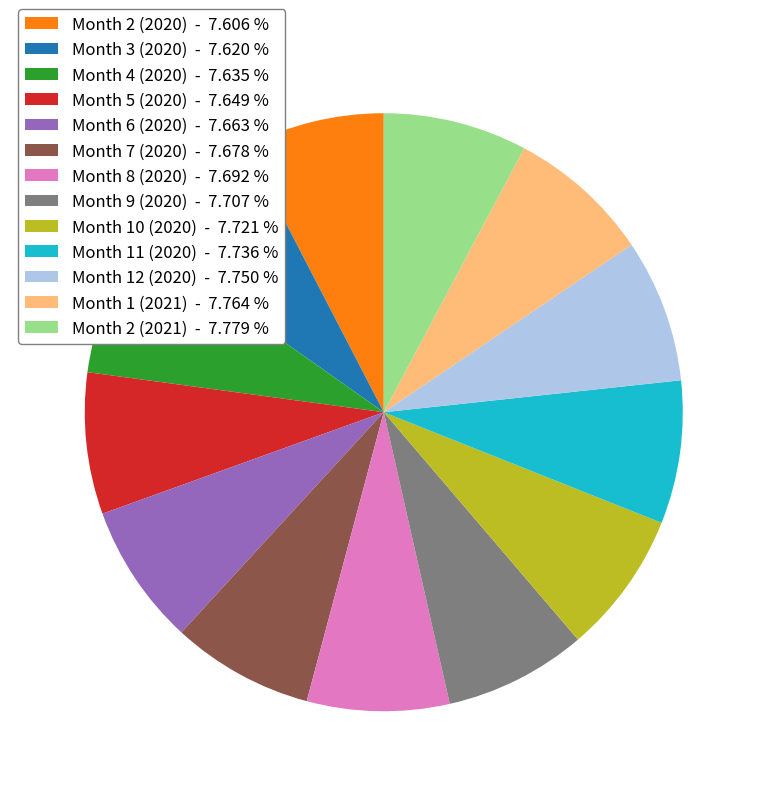

Does any single category account for the majority?

No